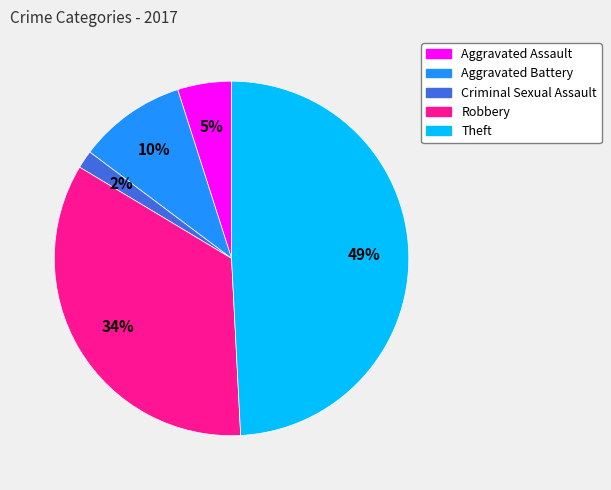

To the nearest percent, what is the average slice percentage?

20%